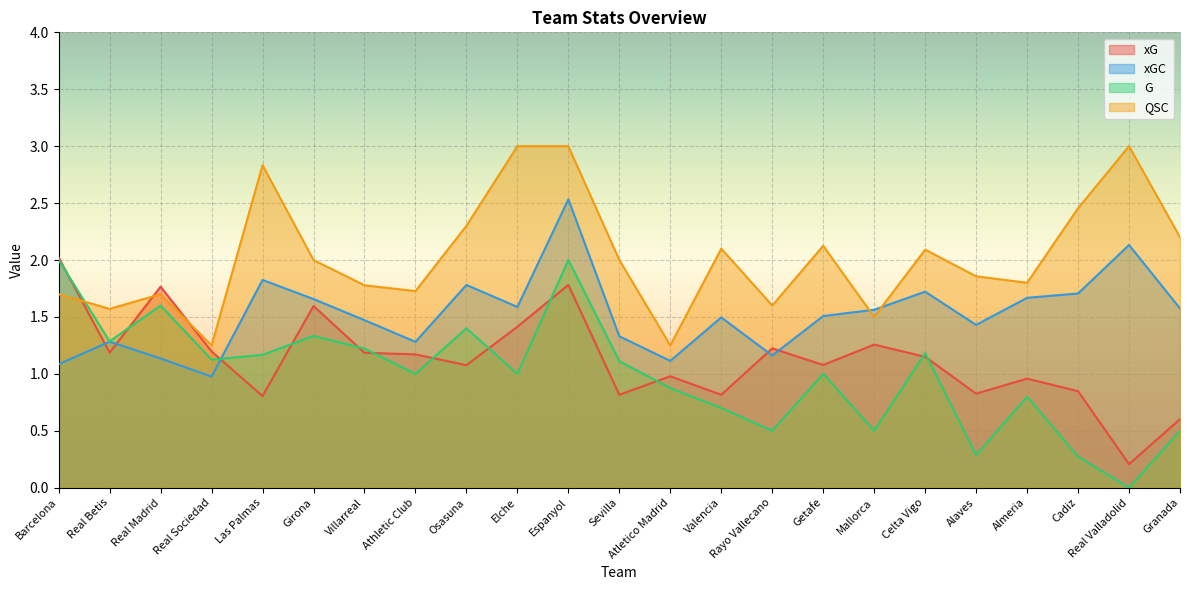

How many interior local peaks does the QSC series have?

6